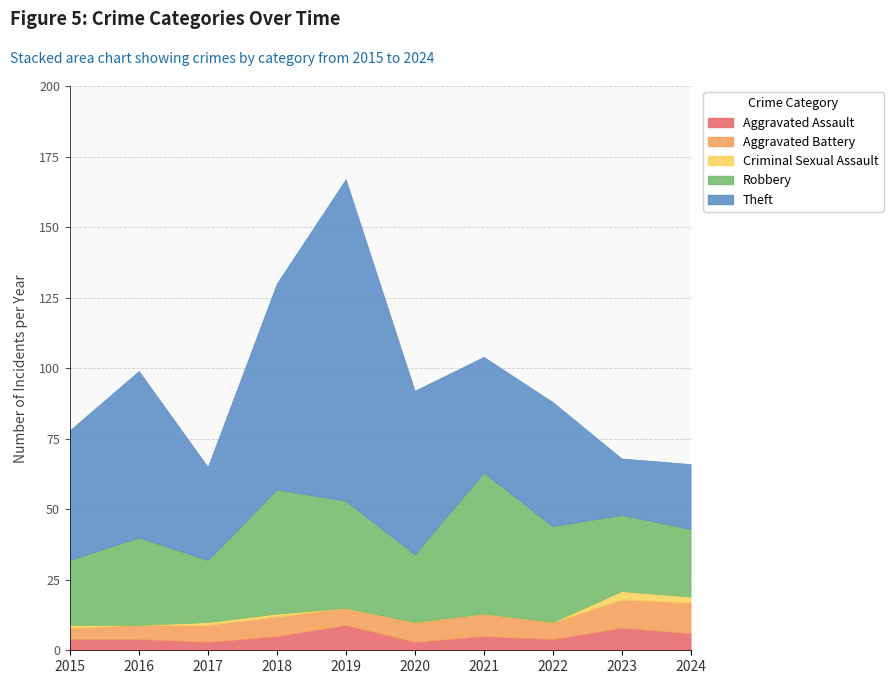

Does the chart display data point markers on the line(s)?

No